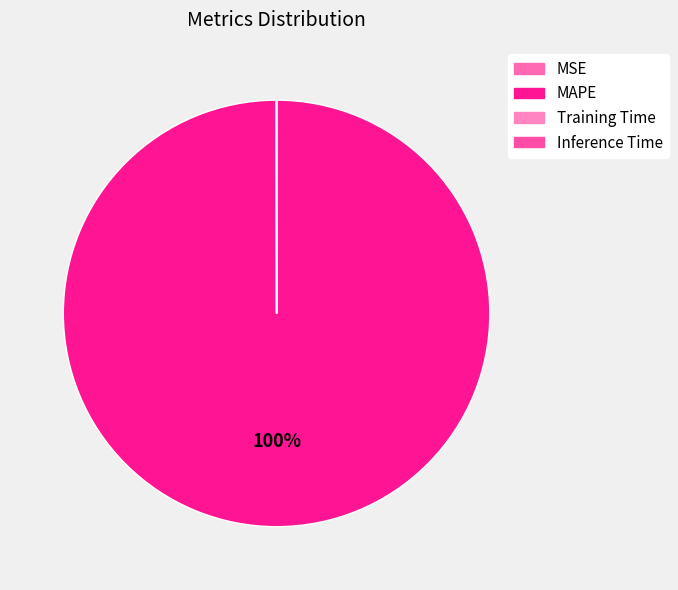

To the nearest percent, what percentage of the pie is MAPE?

100%